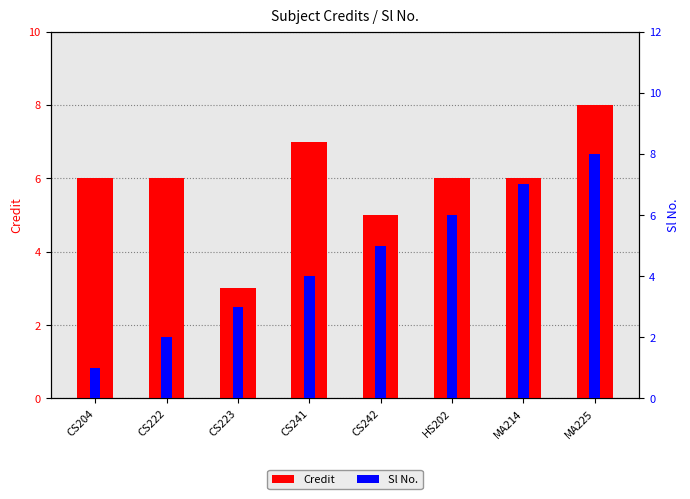

Count the Sl No. values in the range 3 to 7.

5